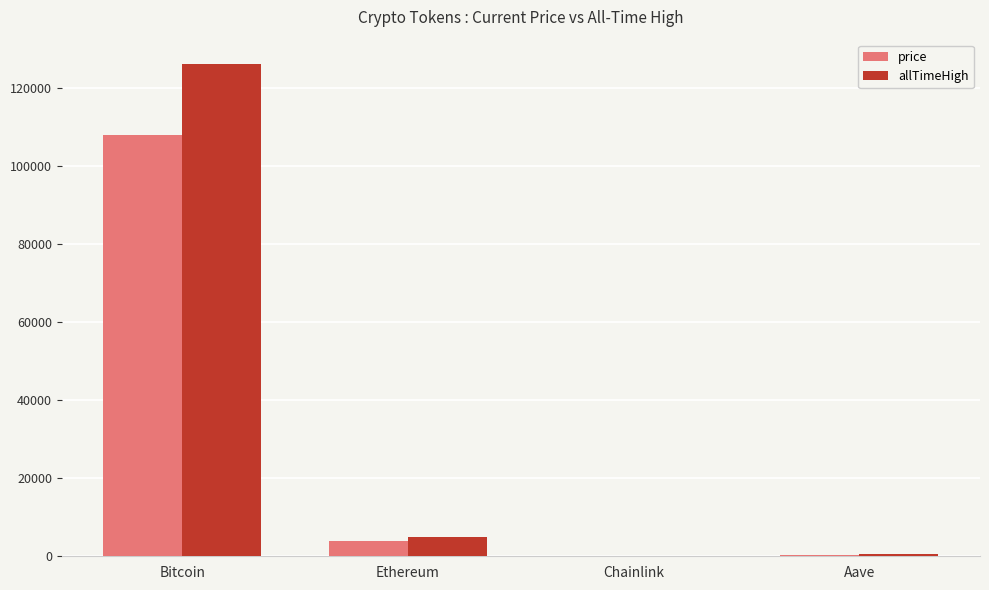

At which label does allTimeHigh reach its peak?

Bitcoin